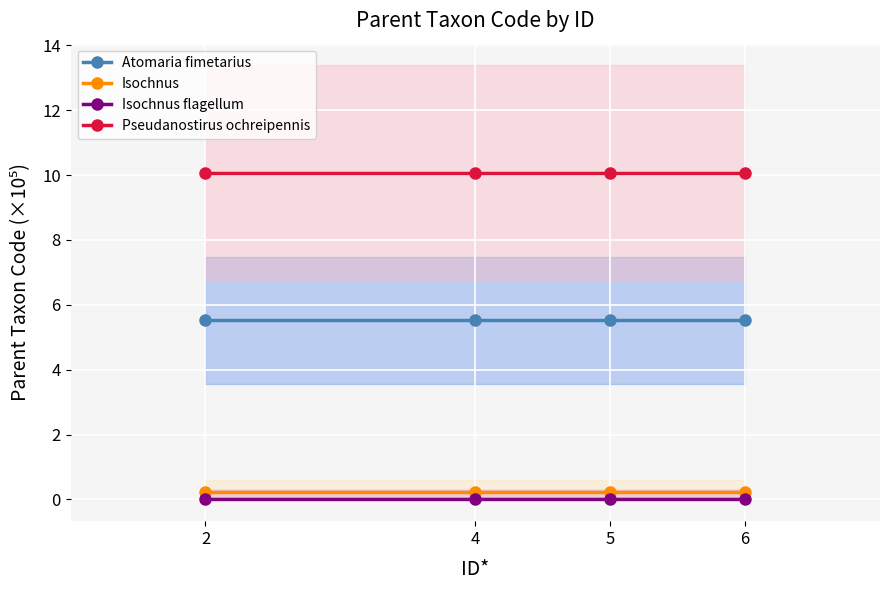

Where is Pseudanostirus ochreipennis nearest to the value 10?

2